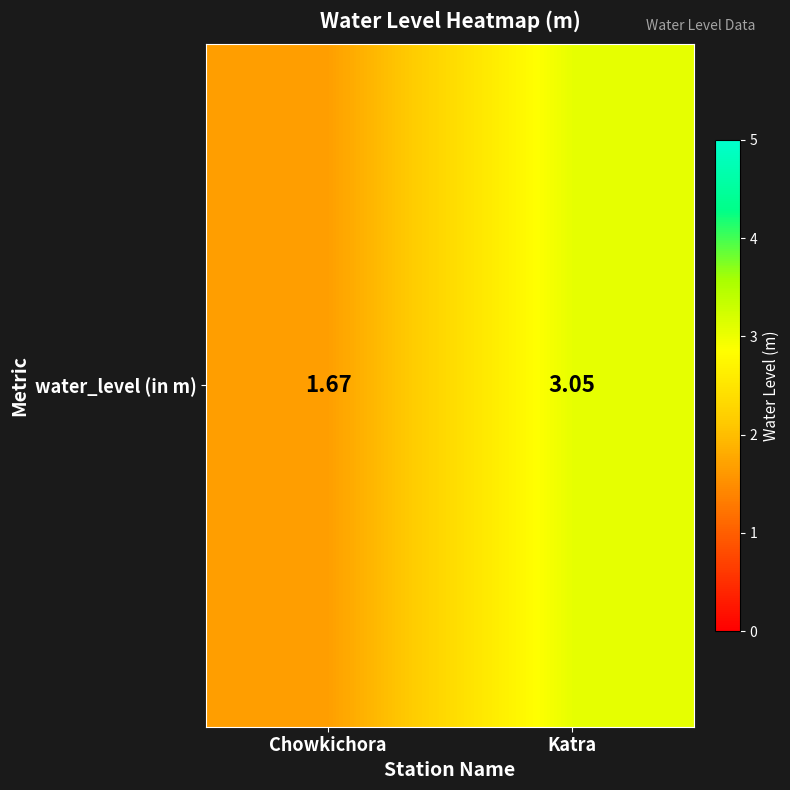

What is the sum of the values at Katra and Chowkichora?

4.7